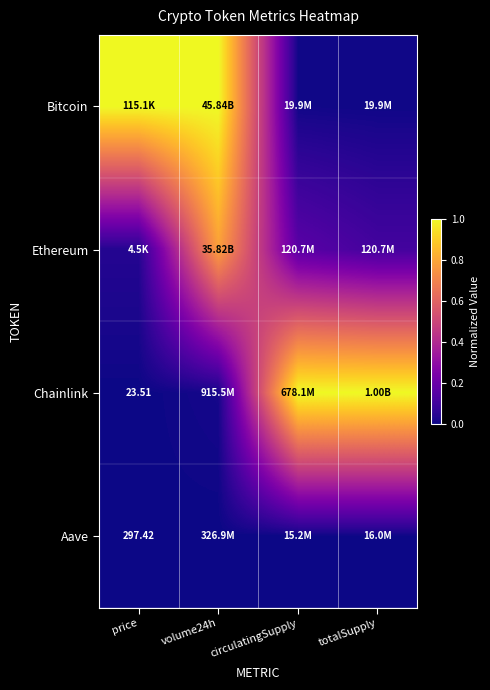

Which series has the widest spread of values?

Chainlink